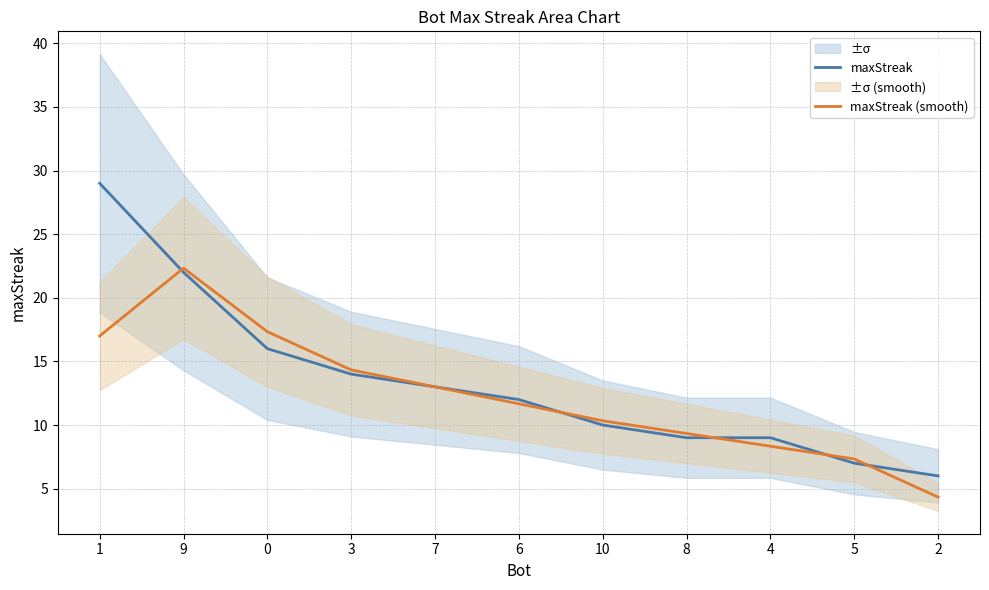

Rank the series at 6 from highest to lowest value.

maxStreak, maxStreak (smooth)